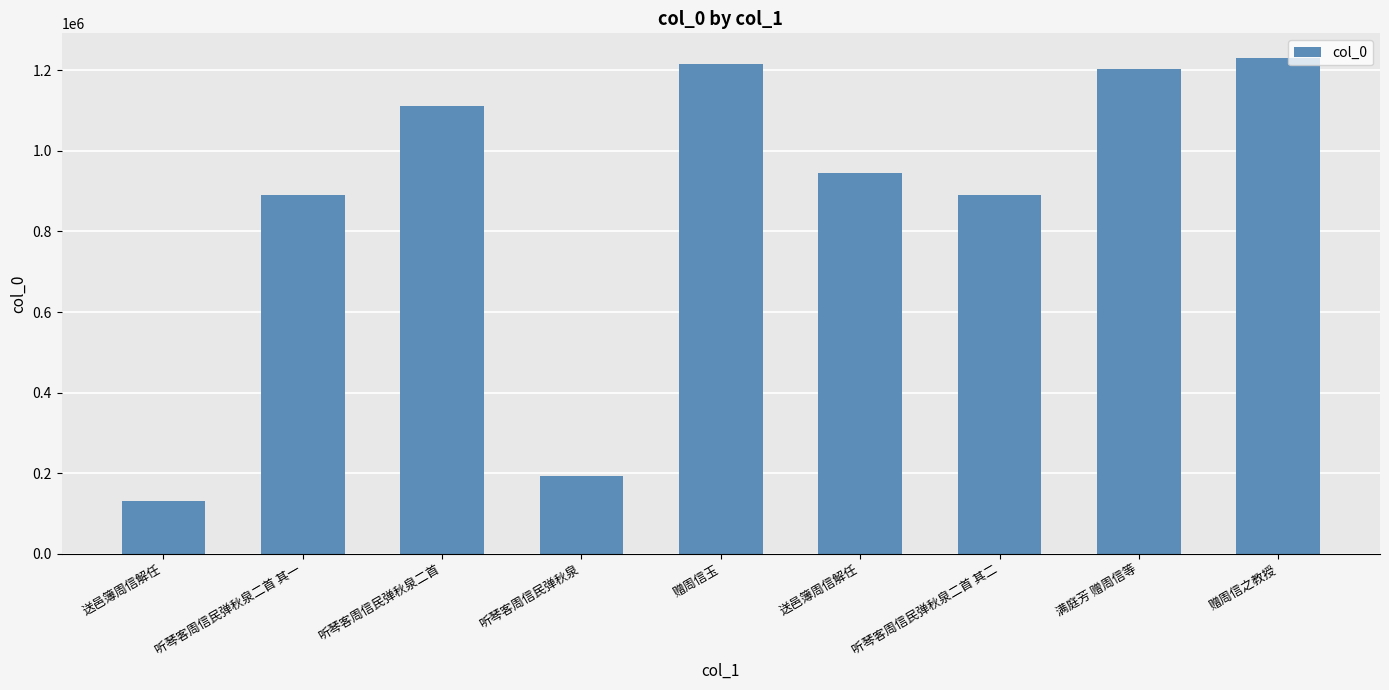

Does the chart contain stacked bars?

No